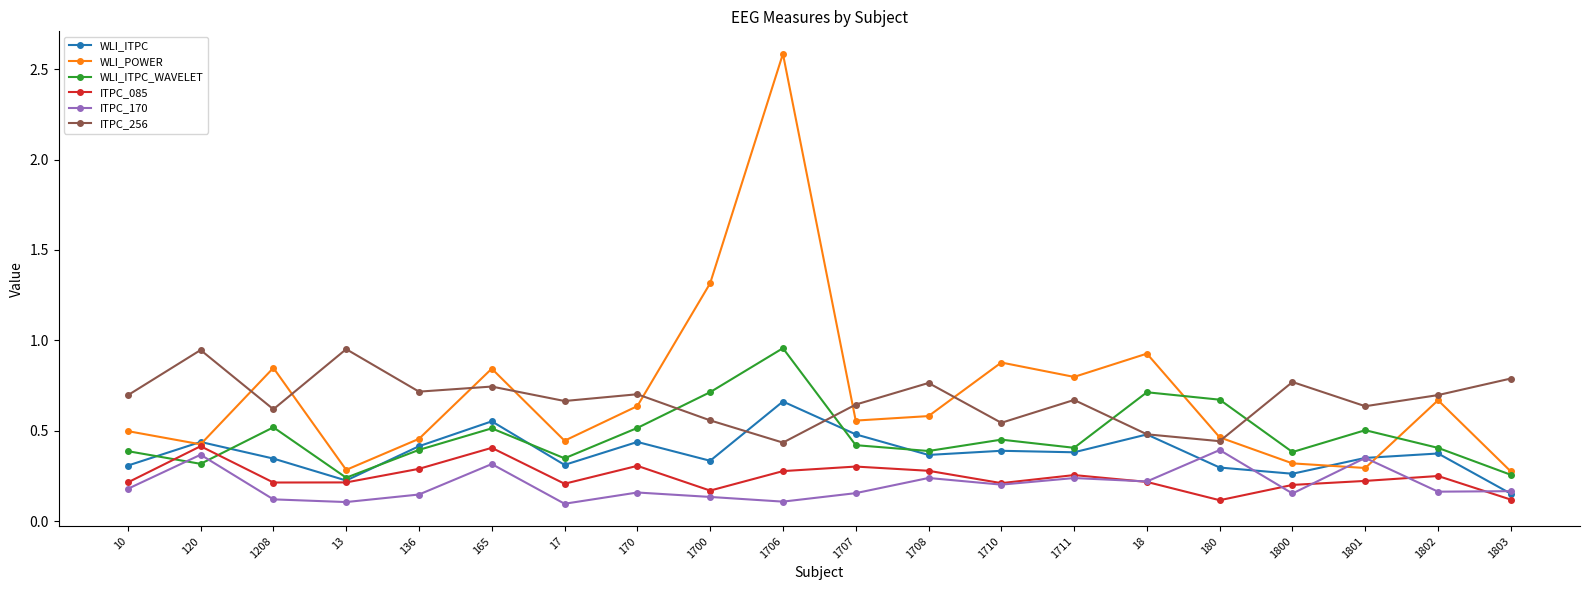

In WLI_ITPC_WAVELET, how many points are lower than both neighbors (excluding endpoints)?

6